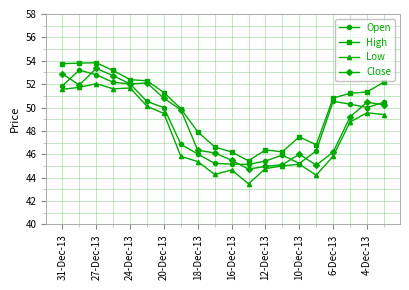

True or false: High and Low cross at least once.

False